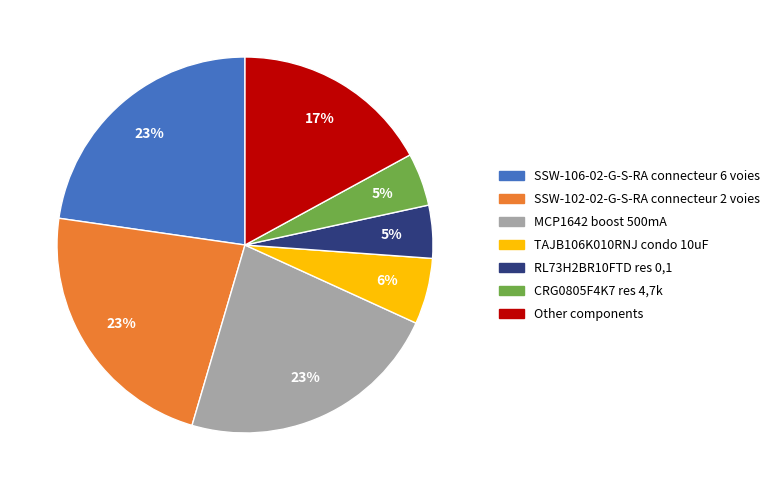

Is there a majority slice in this chart?

No